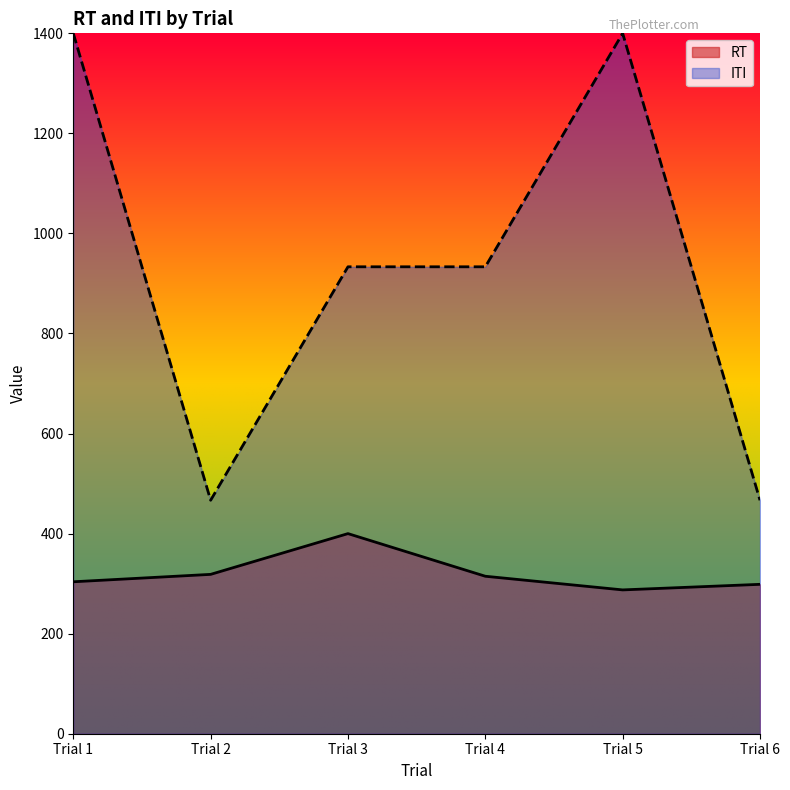

True or false: ITI and RT cross at least once.

False